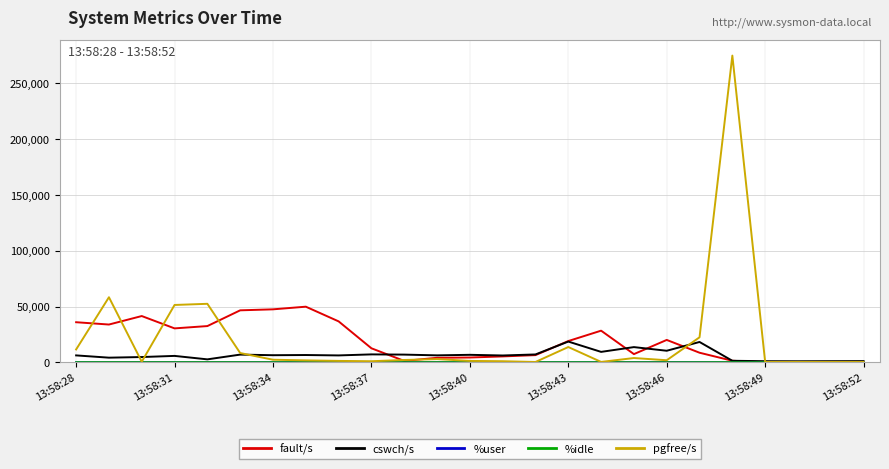

What is the maximum value shown in the chart?

274990.0